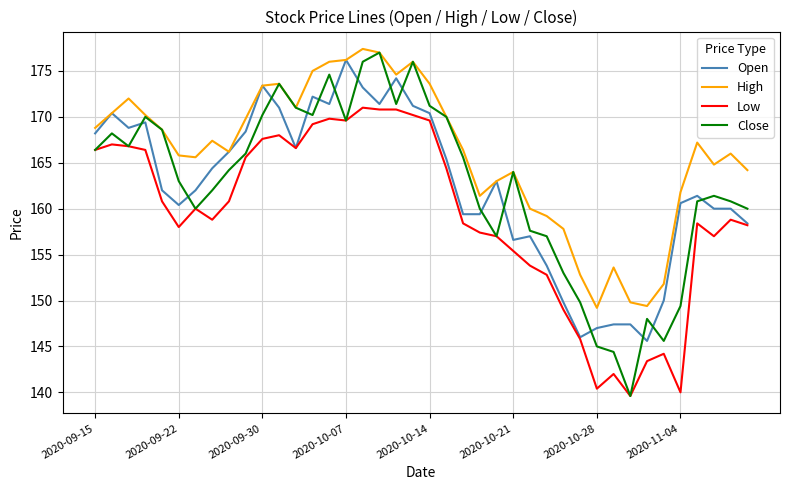

What is the difference between the maximum and minimum values in the Close series?

37.4